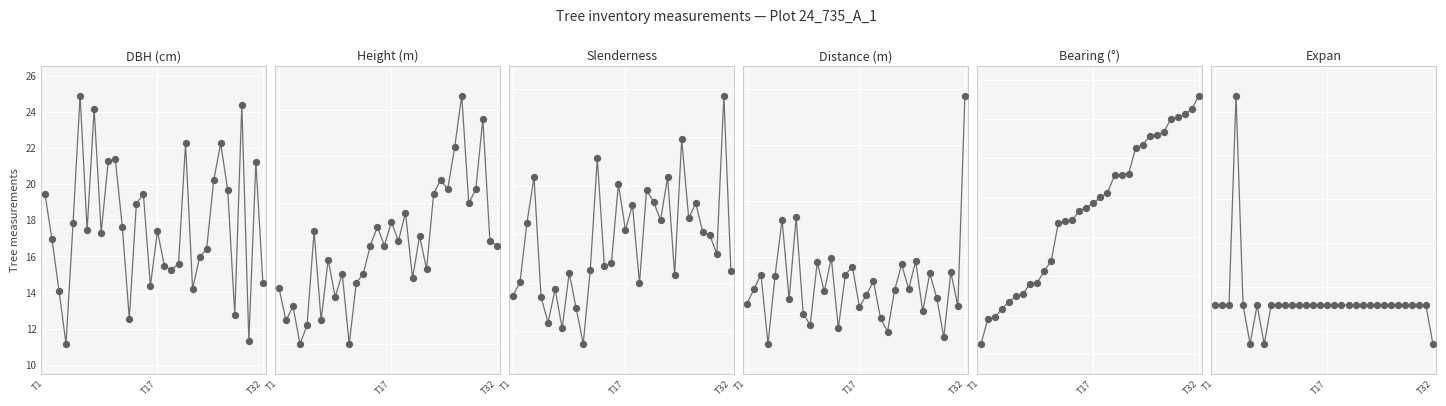

What are all the series names shown in the legend?

dbh, h, slenderness, distance, bearing, expan